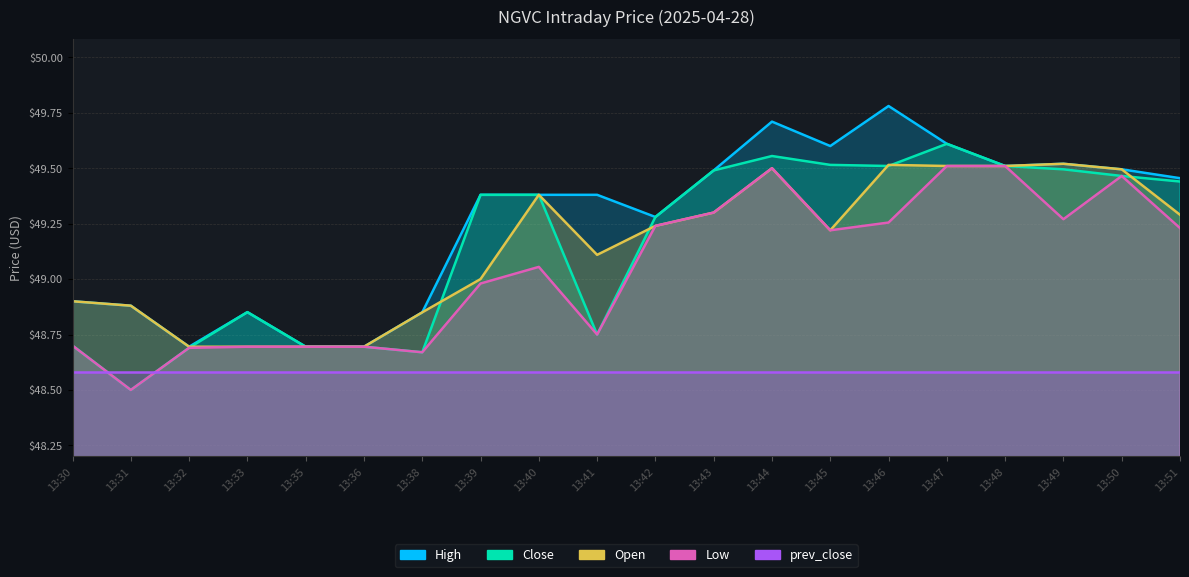

In Low, how many points are lower than both neighbors (excluding endpoints)?

5